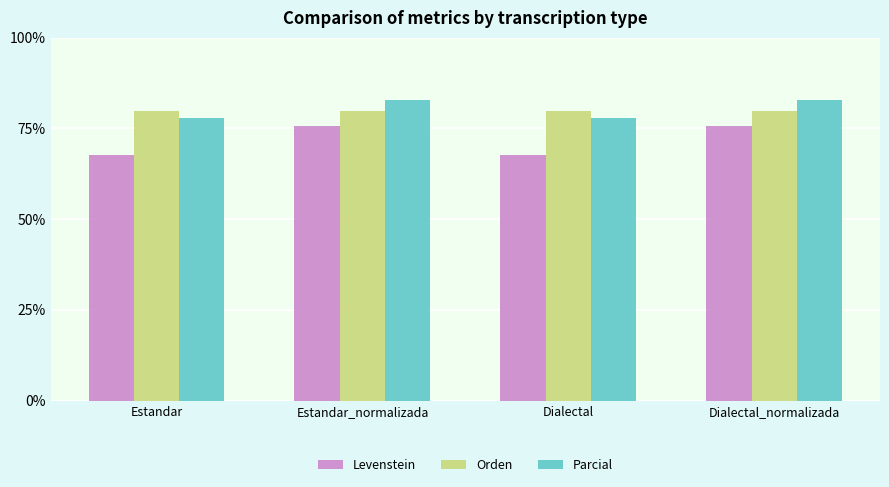

Reading left to right, list all the values displayed in this chart.

Levenstein: Estandar=67.6	Estandar_normalizada=75.6	Dialectal=67.6	Dialectal_normalizada=75.6
Orden: Estandar=79.8	Estandar_normalizada=79.8	Dialectal=79.8	Dialectal_normalizada=79.8
Parcial: Estandar=77.8	Estandar_normalizada=82.8	Dialectal=77.8	Dialectal_normalizada=82.8